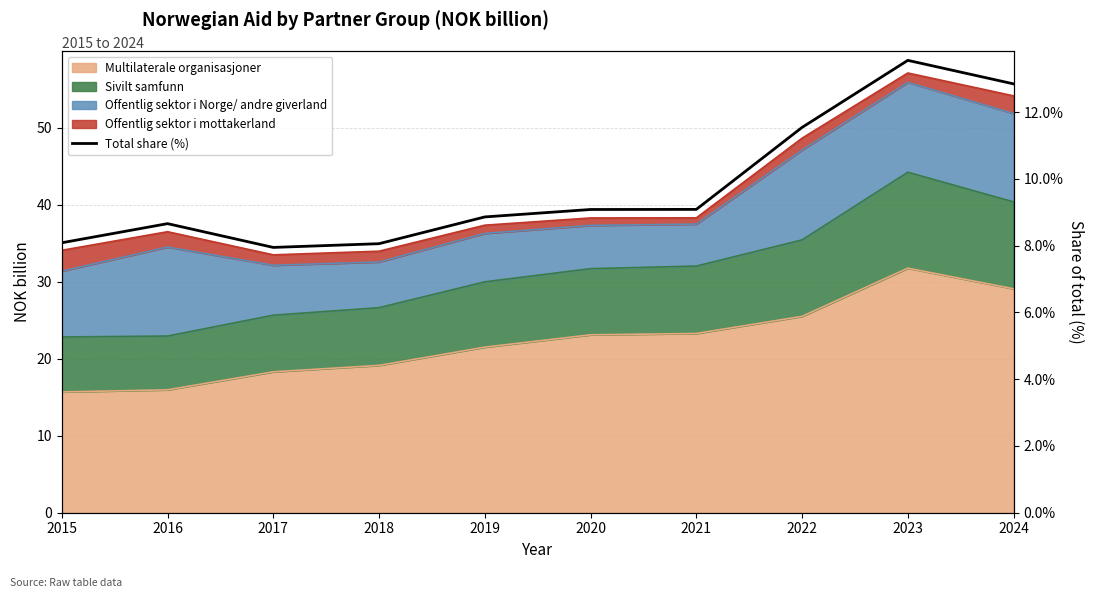

What is the value of the 5th point from the left?

8.9